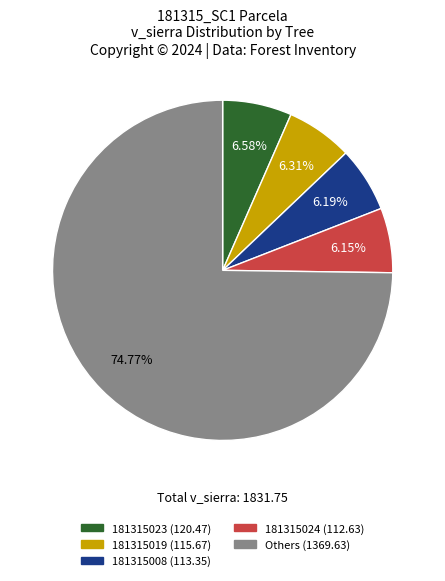

Is there a majority slice in this chart?

Yes